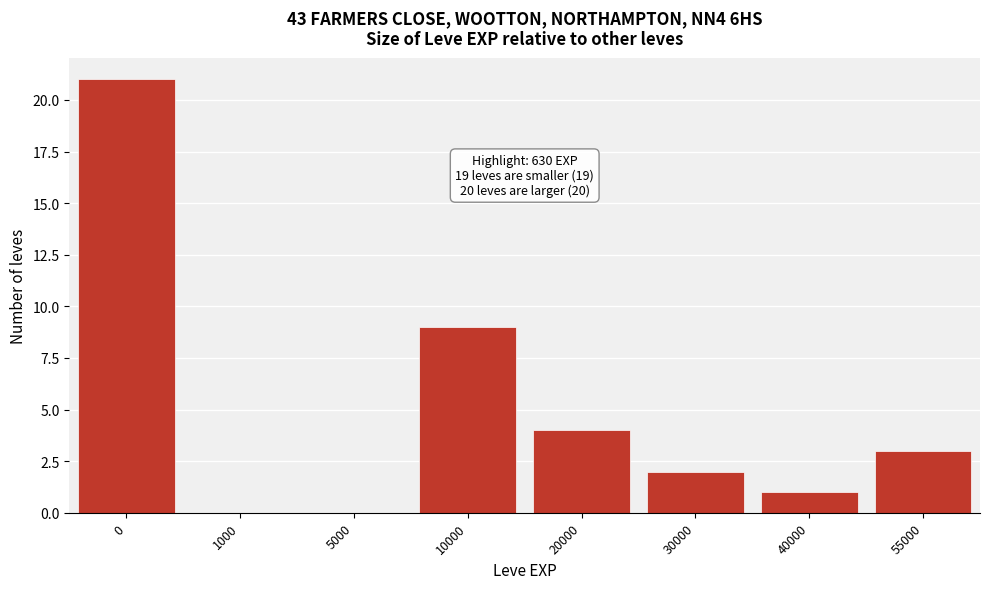

Reading right to left, transcribe all the data shown in this chart.

55000=3	40000=1	30000=2	20000=4	10000=9	5000=0	1000=0	0=21